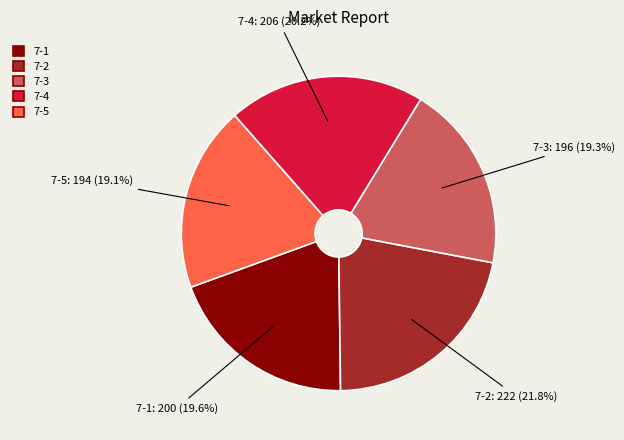

How many slices are in this pie chart?

5